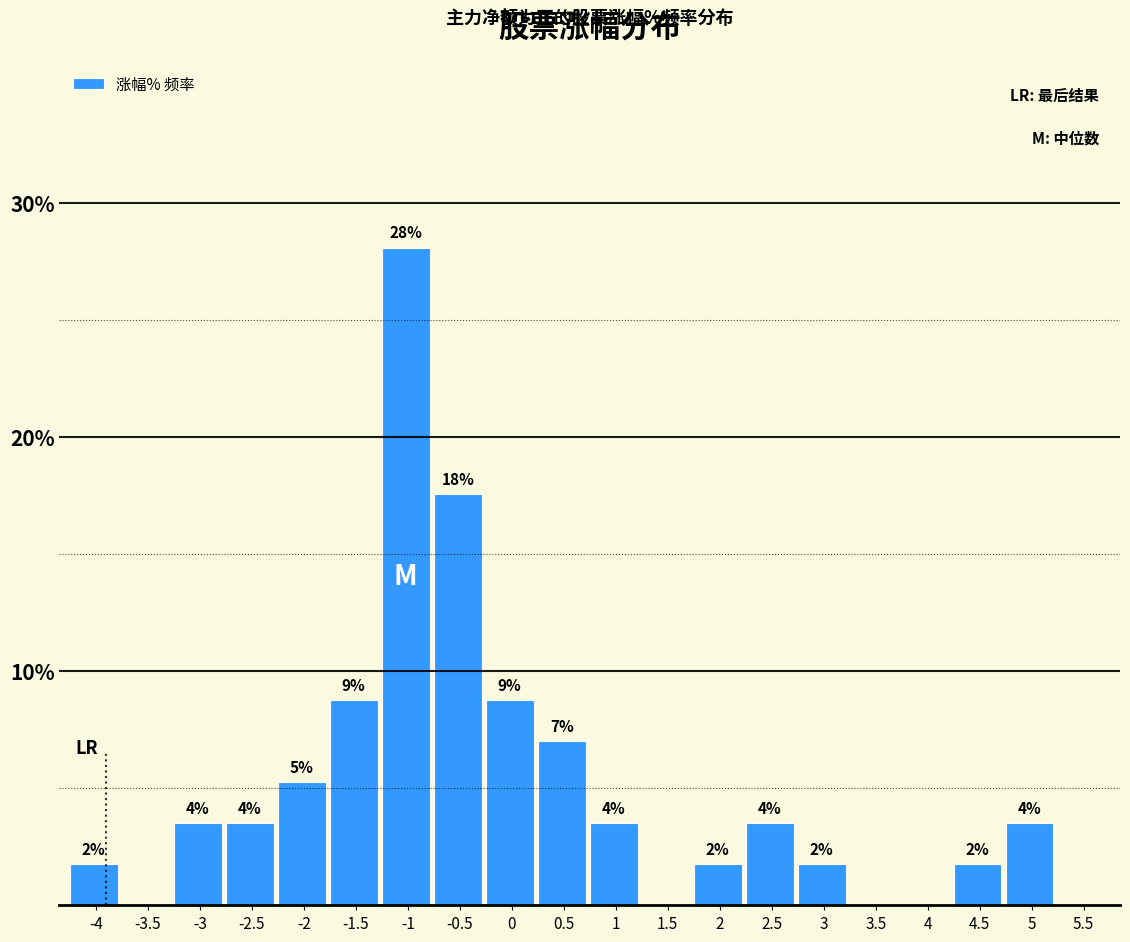

Are the bars horizontal?

No